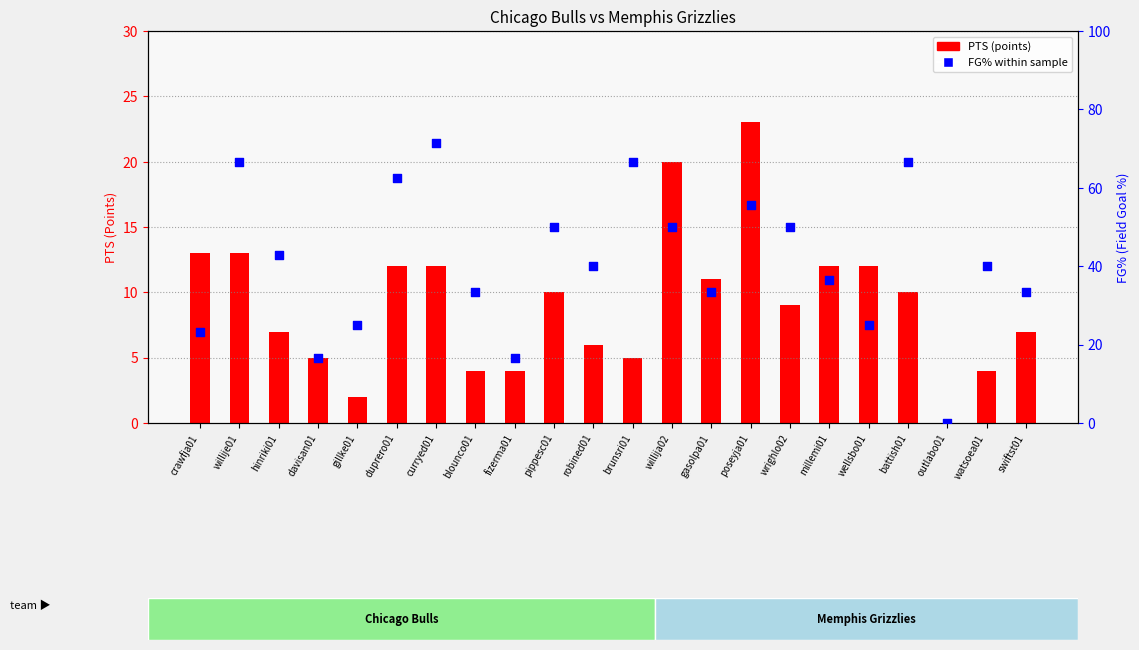

Which series reaches the minimum Y coordinate?

PTS (points)